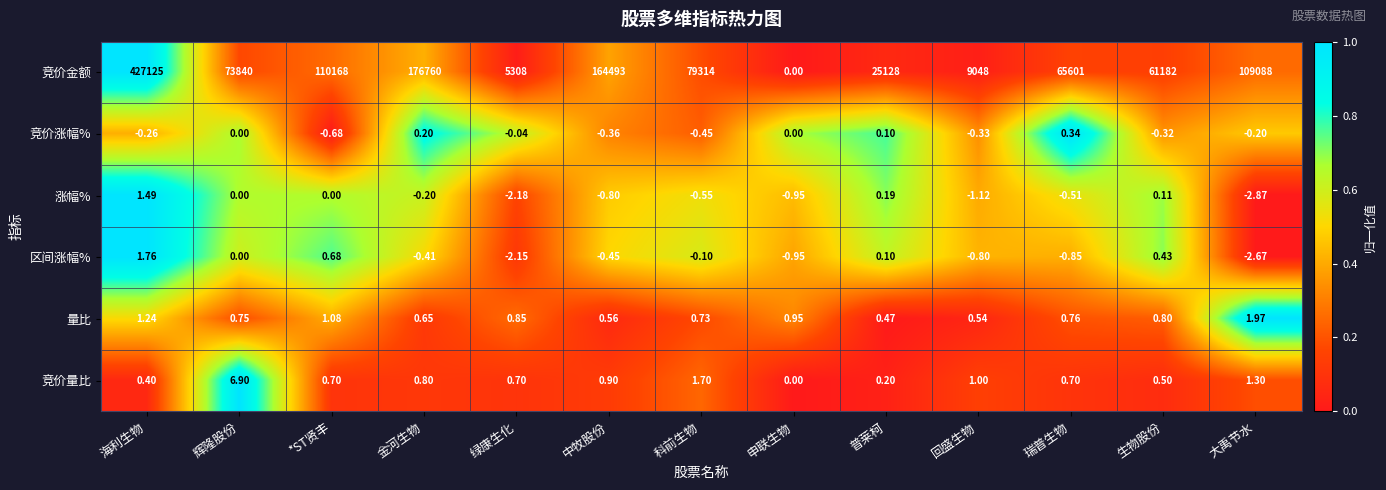

At which label is 竞价量比 closest to 3?

科前生物